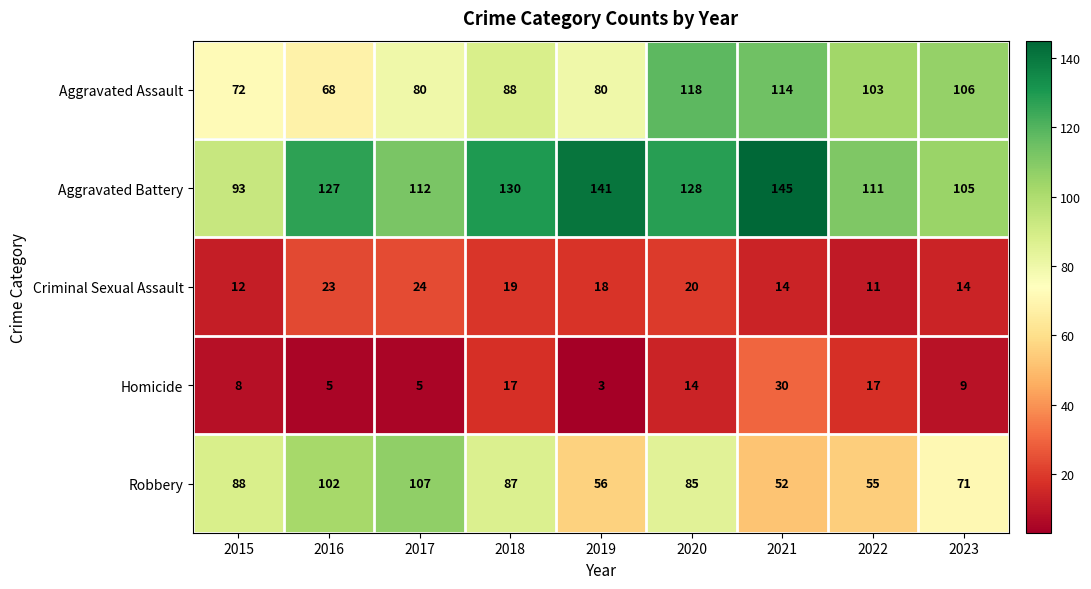

The value of Robbery at 2020 is 85. True or false?

True